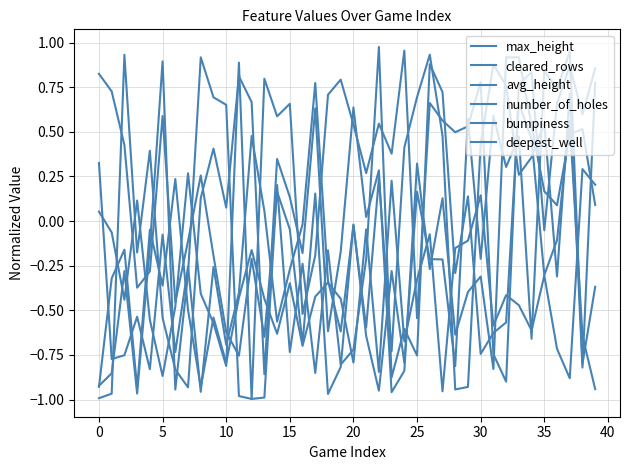

Which series ends up on top after the final intersection of cleared_rows and avg_height?

avg_height